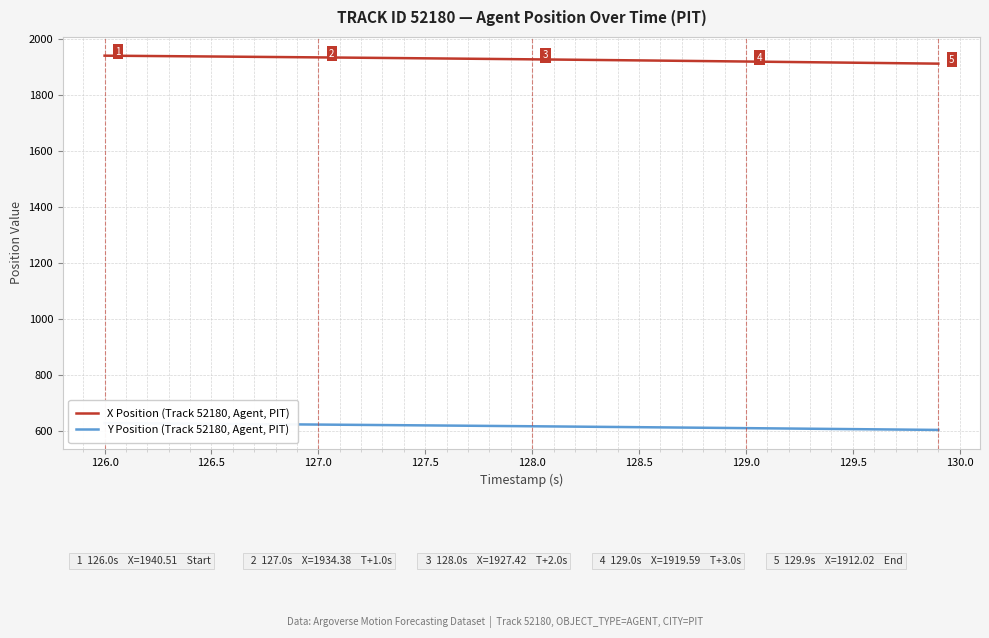

What is the lowest value of the X Position (Track 52180, Agent, PIT) series?

1912.0